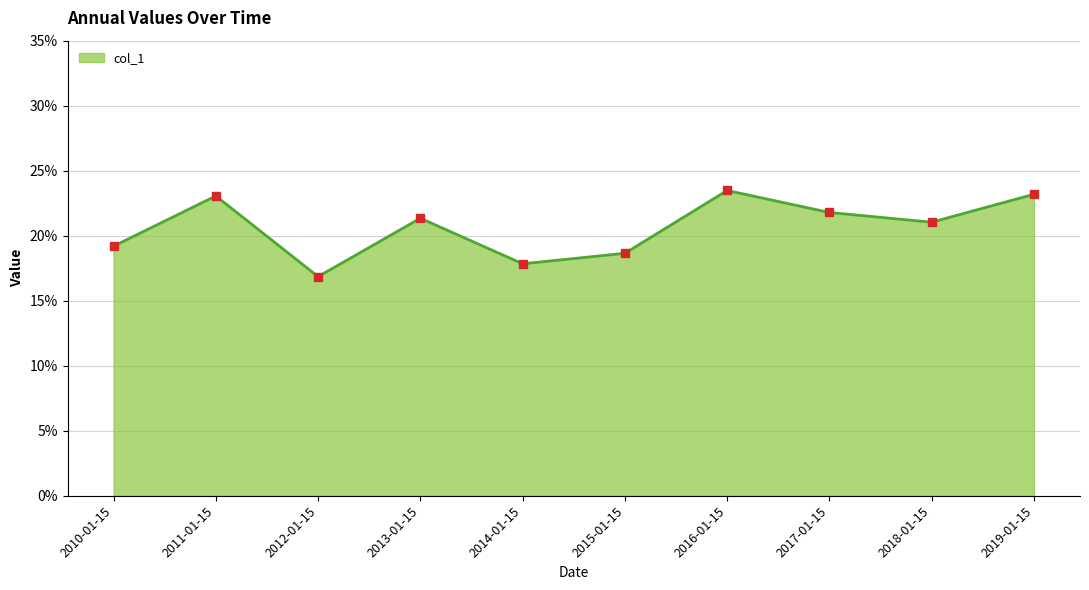

Is this an area chart (filled region under the line)?

Yes